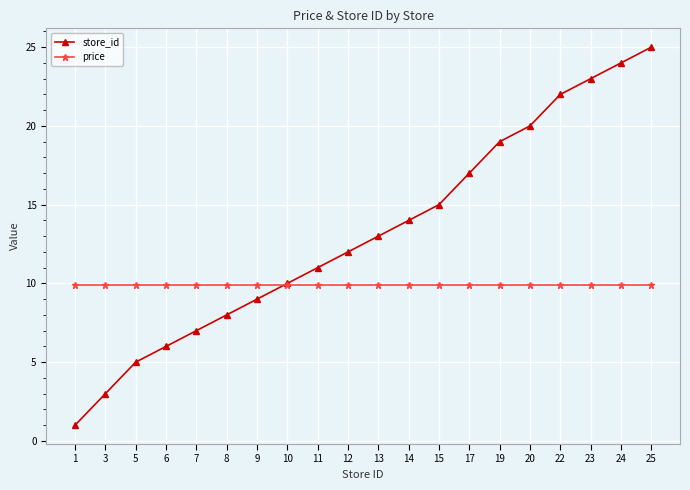

Which series has the largest range (max minus min)?

store_id